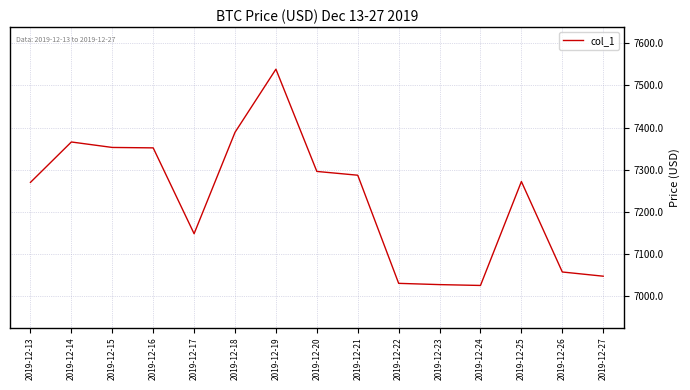

The value at 2019-12-13 is 7269.7. True or false?

True